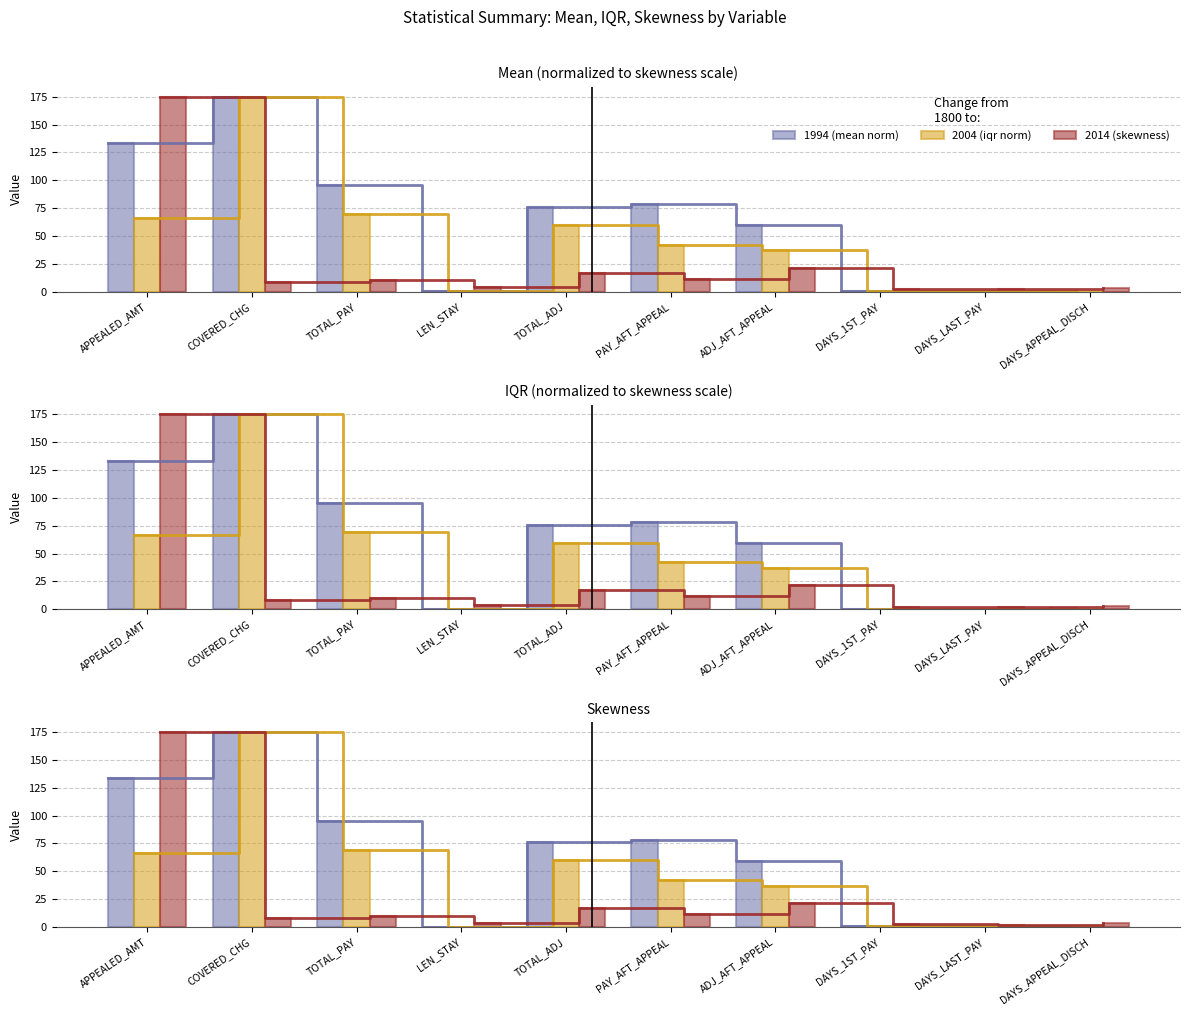

Is it true that 2014 (skewness) equals 2.1 at DAYS_1ST_PAY?

True